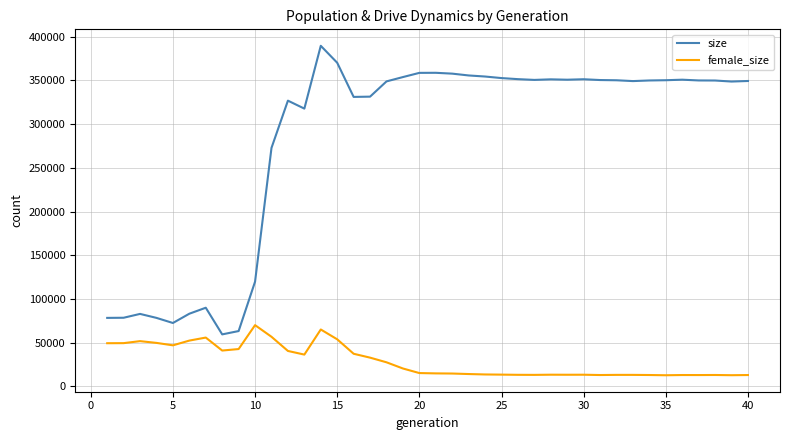

What are all the series names shown in the legend?

size, female_size